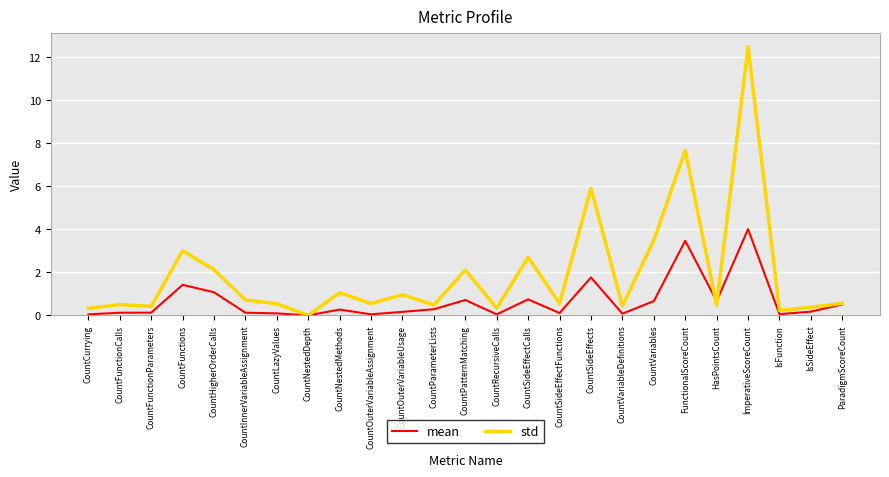

What position from the right is FunctionalScoreCount?

6